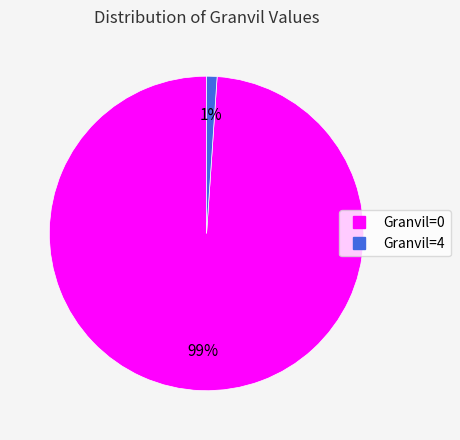

How many segments does this pie chart have?

2